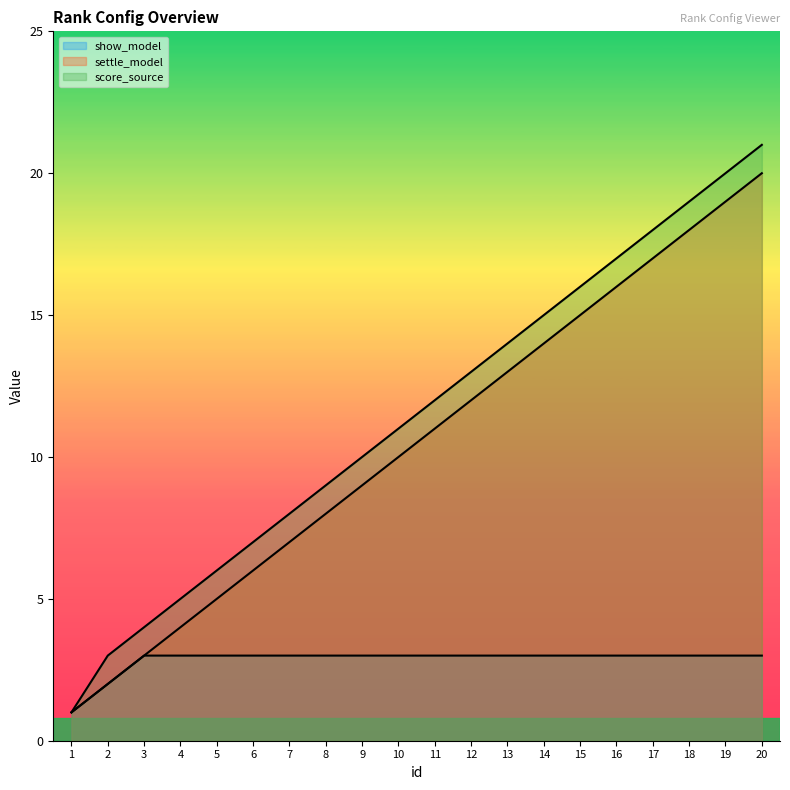

True or false: settle_model has a value of 6 at 6.

True